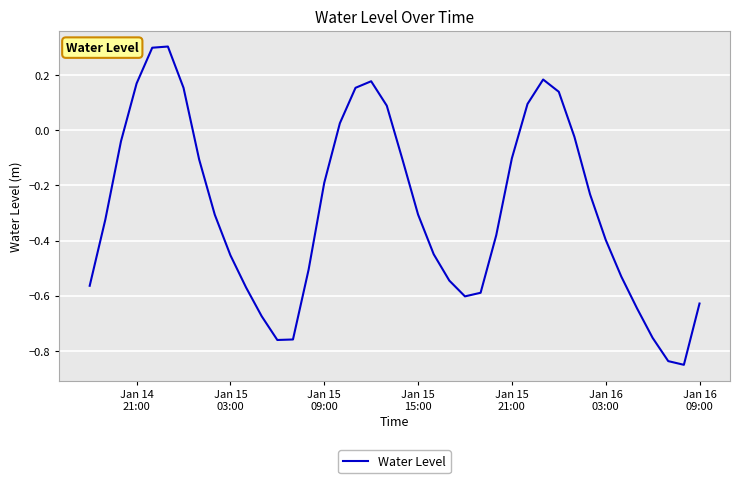

What is the difference between the maximum and minimum values?

1.2